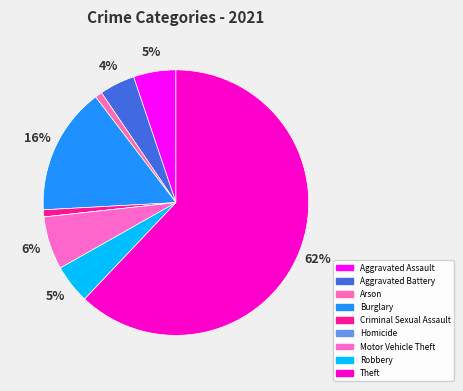

What portion of the pie excludes Aggravated Assault?

94.8%